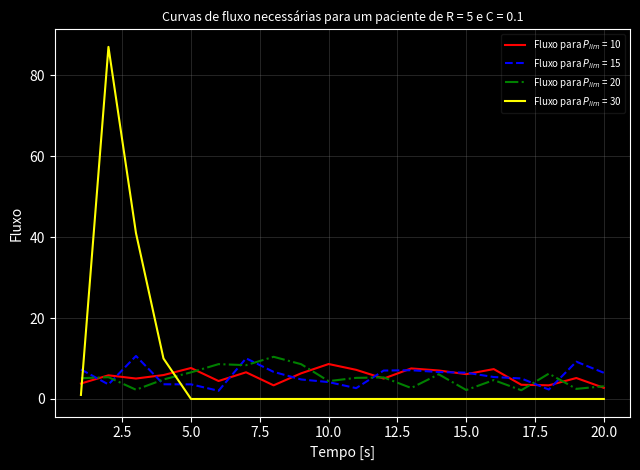

What is the maximum value shown in the chart?

87.0